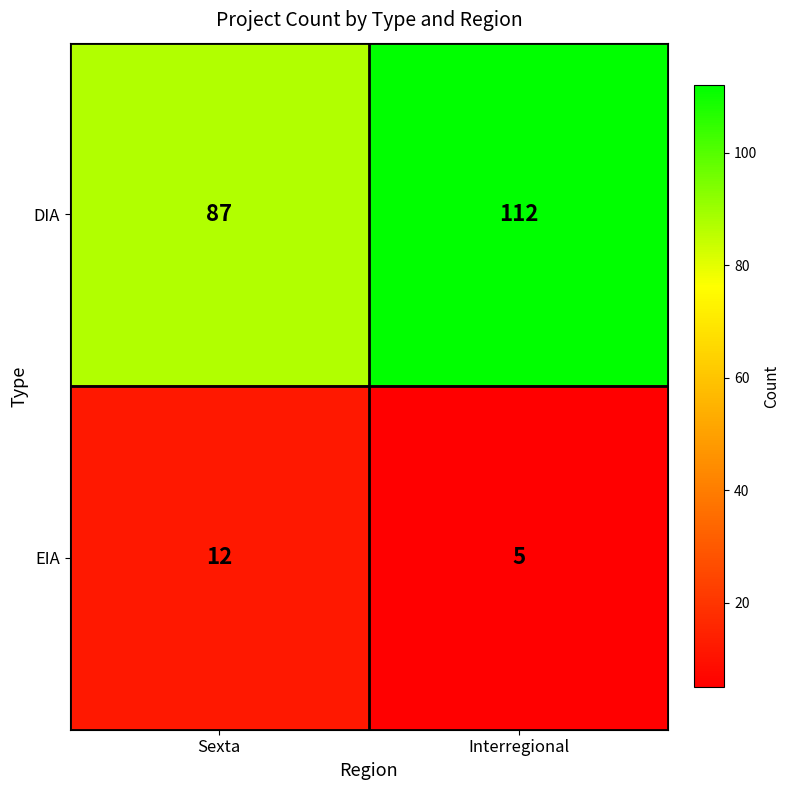

At which label is EIA closest to 8?

Interregional